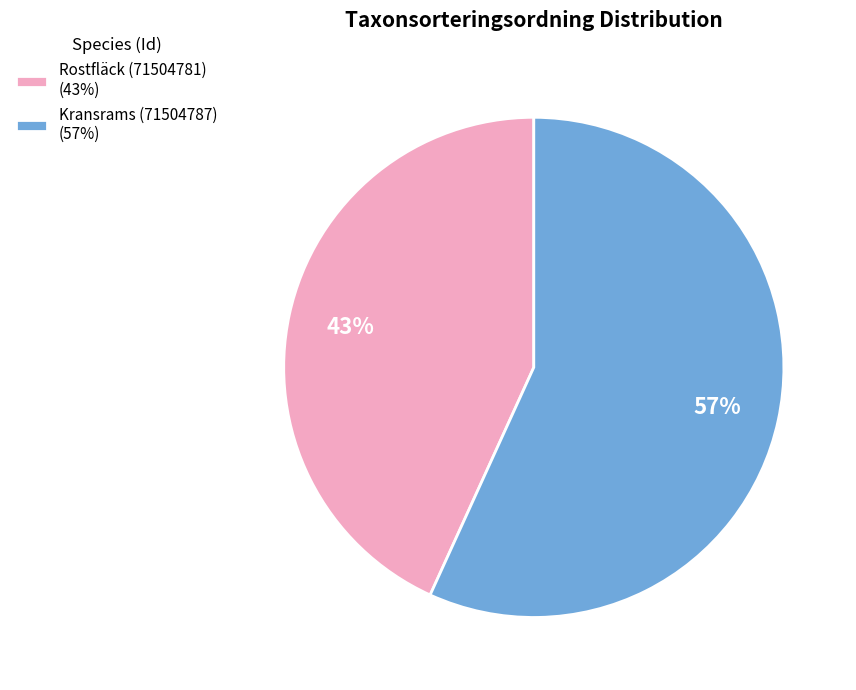

How many segments does this pie chart have?

2